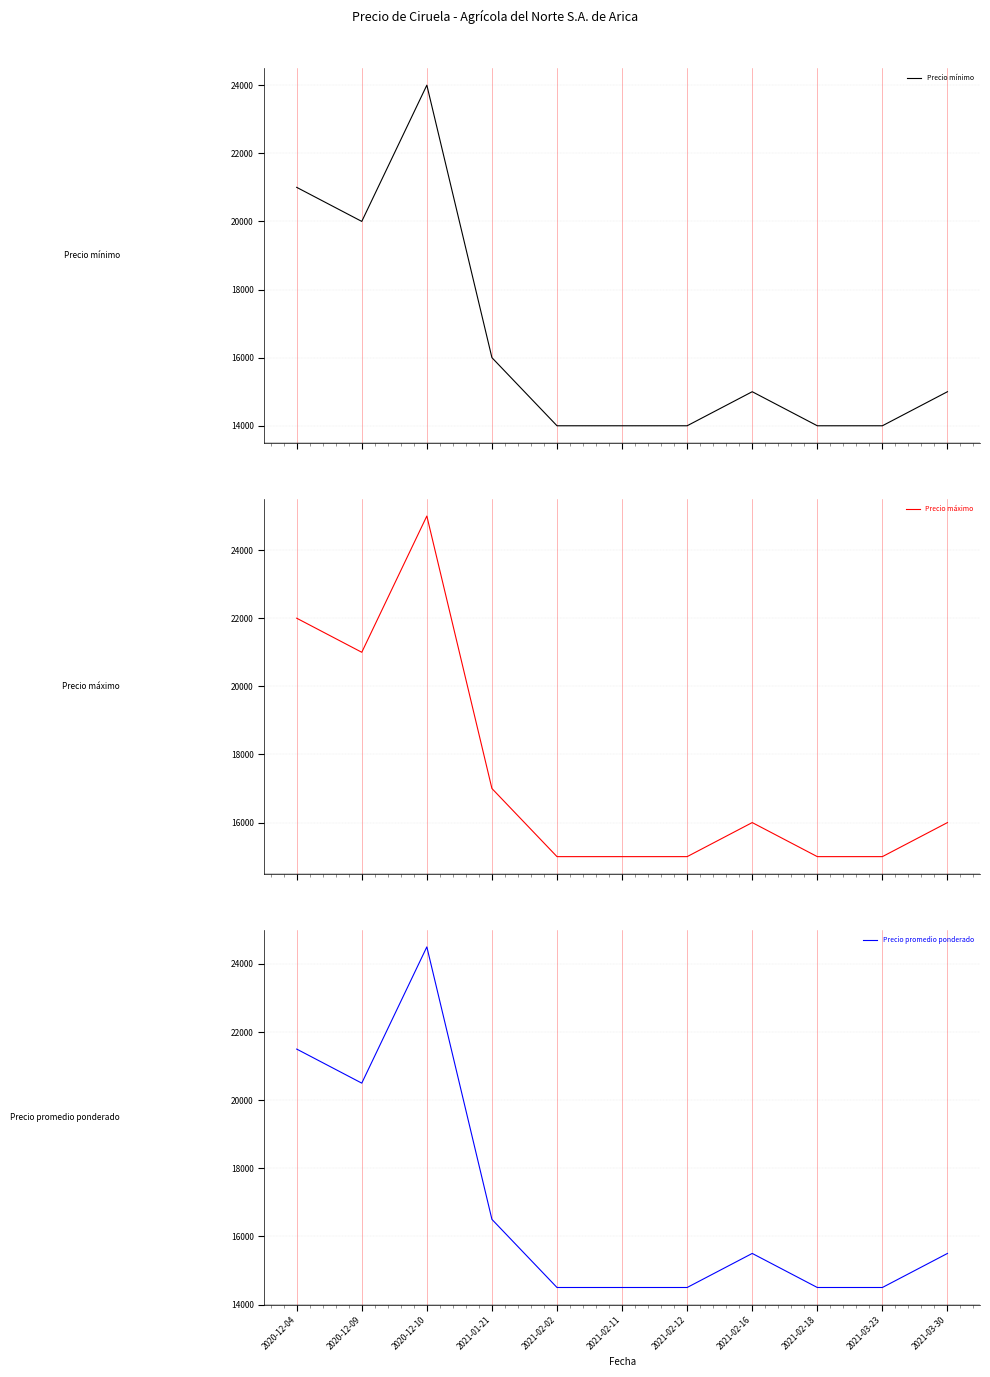

Count the number of categories in the chart.

11